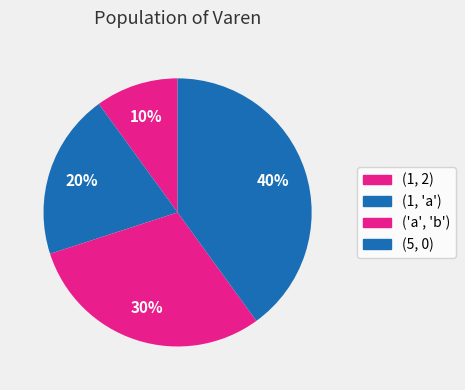

Is it true that (5, 0) is 40% of the pie?

True